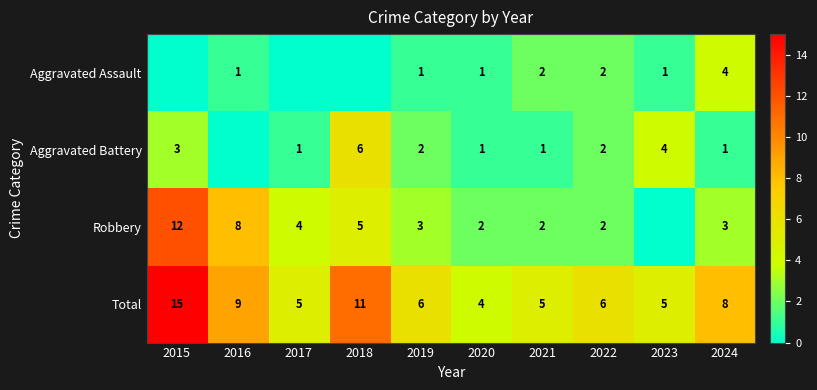

How many values in the Total series are below 6?

4